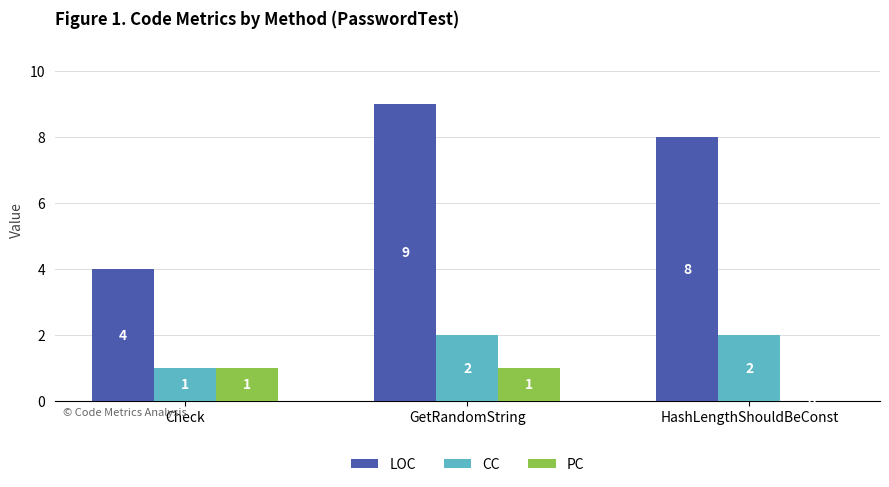

What is the highest value of the LOC series?

9